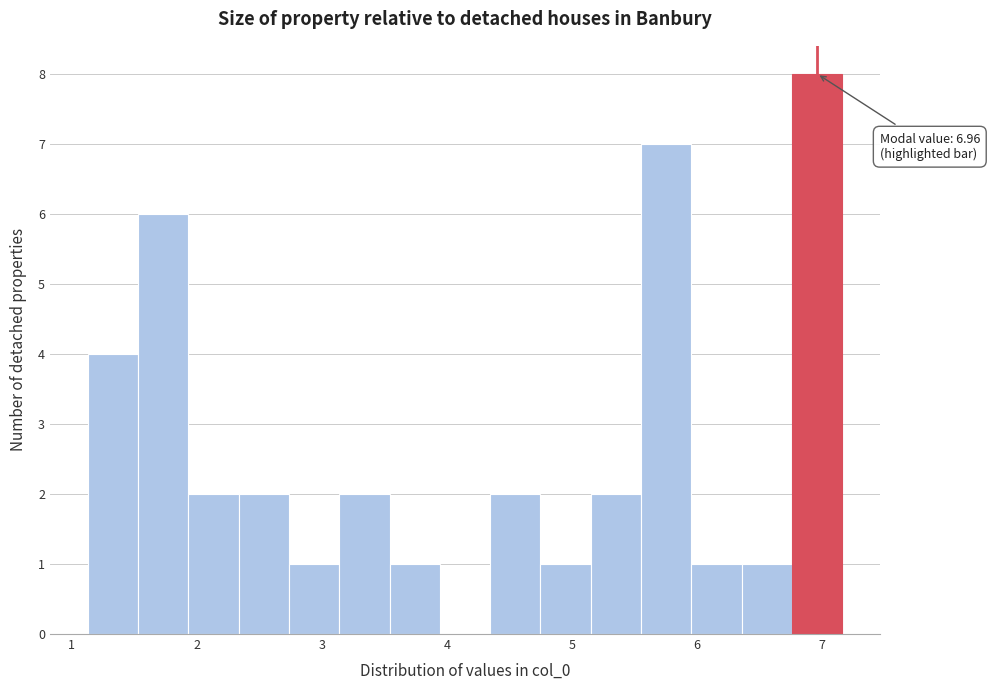

Which range on the x-axis has the tallest bar?

6.8 to 7.2